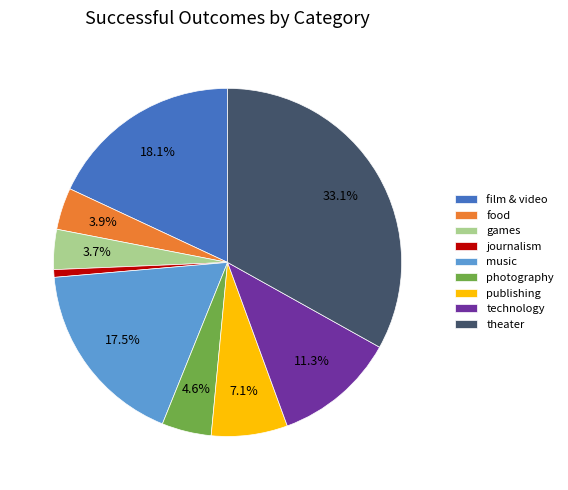

Approximately how many times larger is the value at games compared to journalism?

5.2